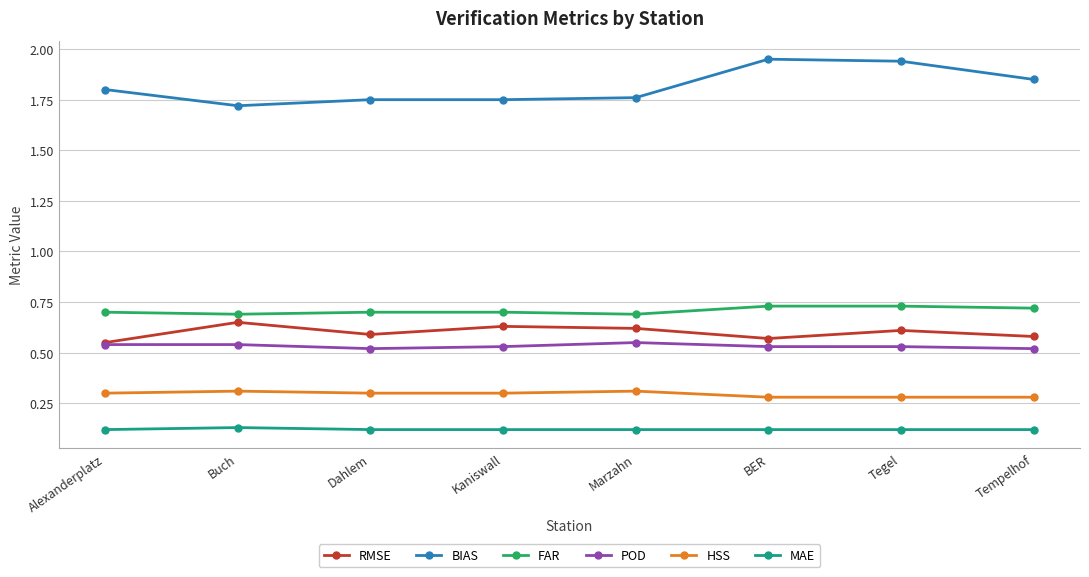

Is the value of MAE at BER greater than the value of BIAS at Tegel?

No